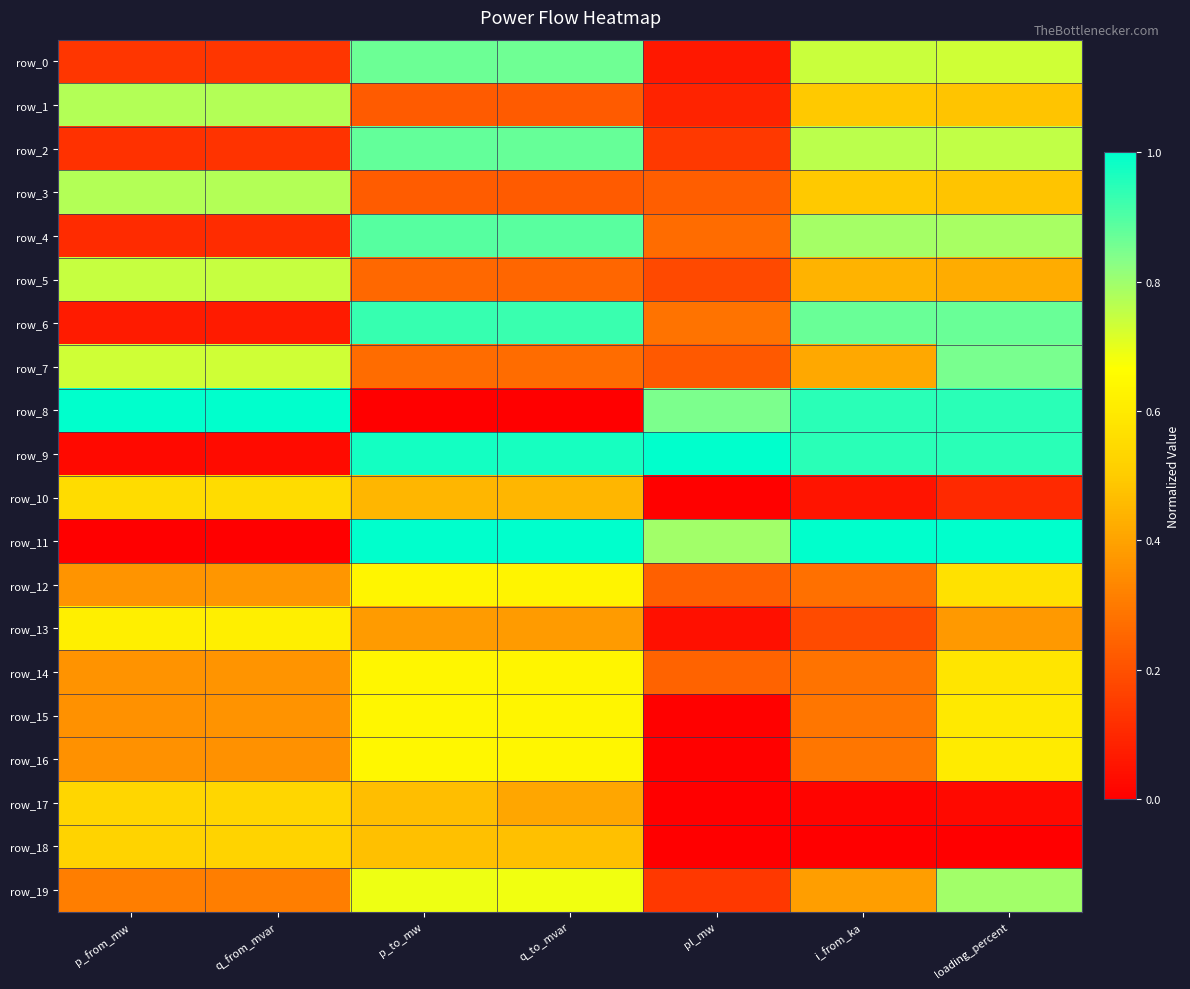

How many data points does each series have?

7